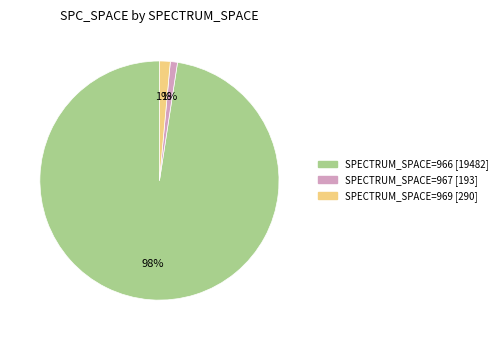

Is there any slice that represents more than half of the pie?

Yes